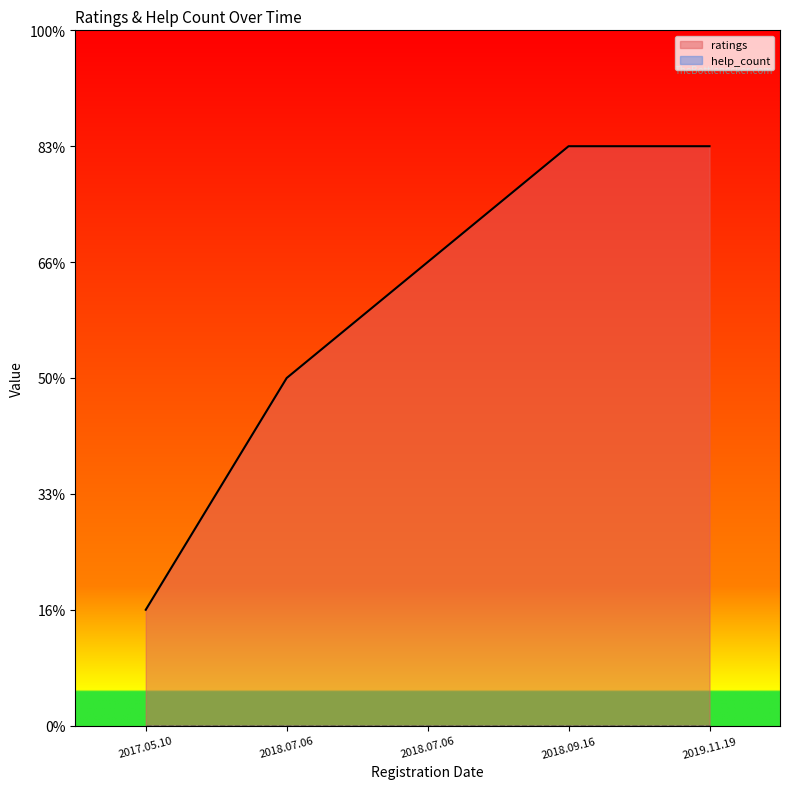

The chart shows a value of 3 at 2018.07.06. True or false?

True